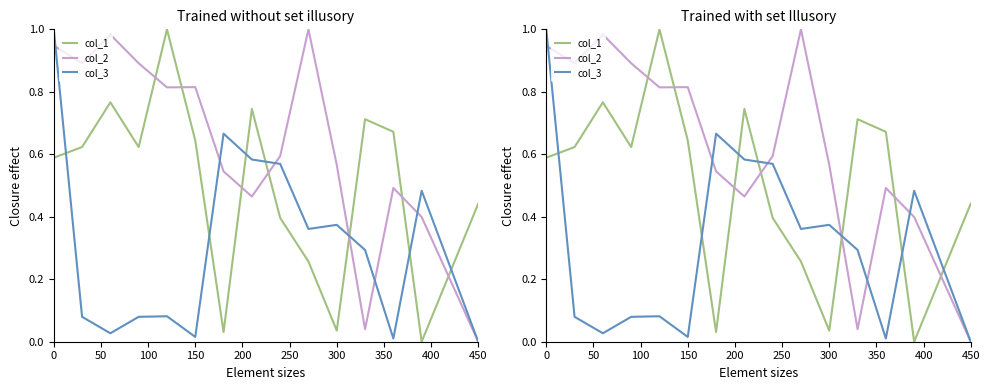

In col_1, how many points are higher than both neighbors (excluding endpoints)?

4